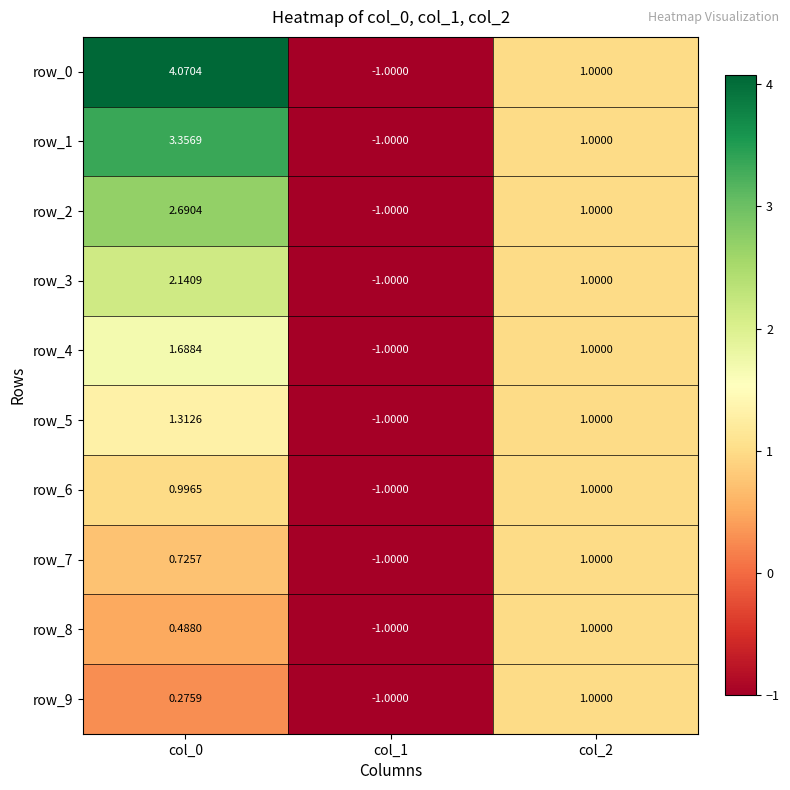

Where does the row_8 series first go above 0?

col_0